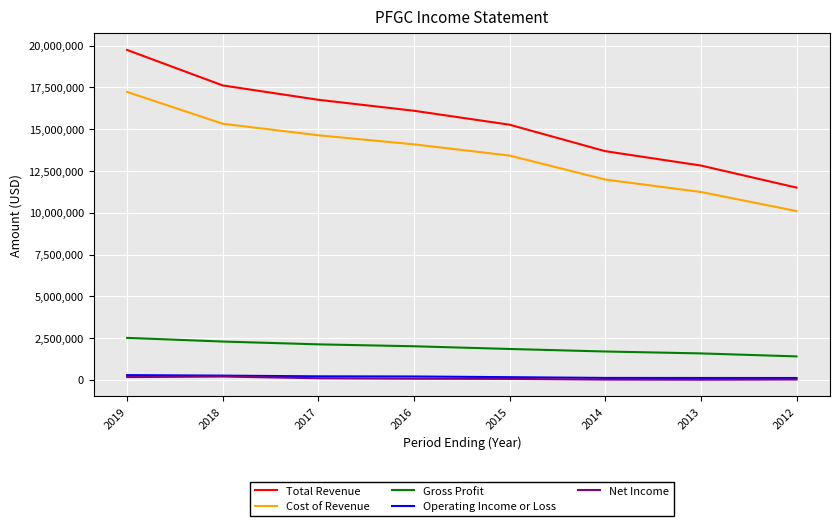

Between 2017 and 2014, which series saw the biggest shift?

Total Revenue